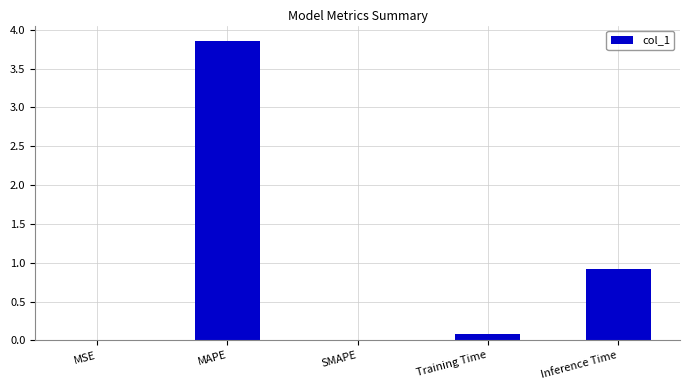

What is the sum of all values?

4.9